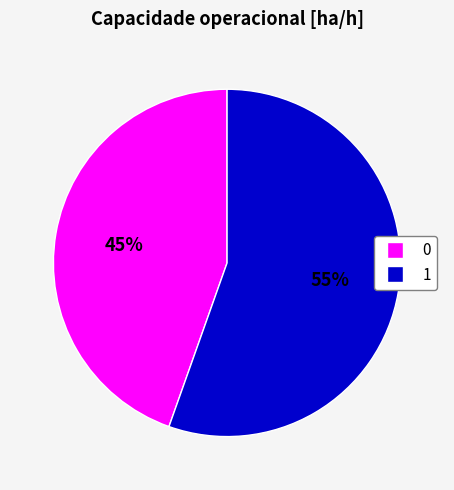

What percentage is the 0 slice, to the nearest percent?

45%